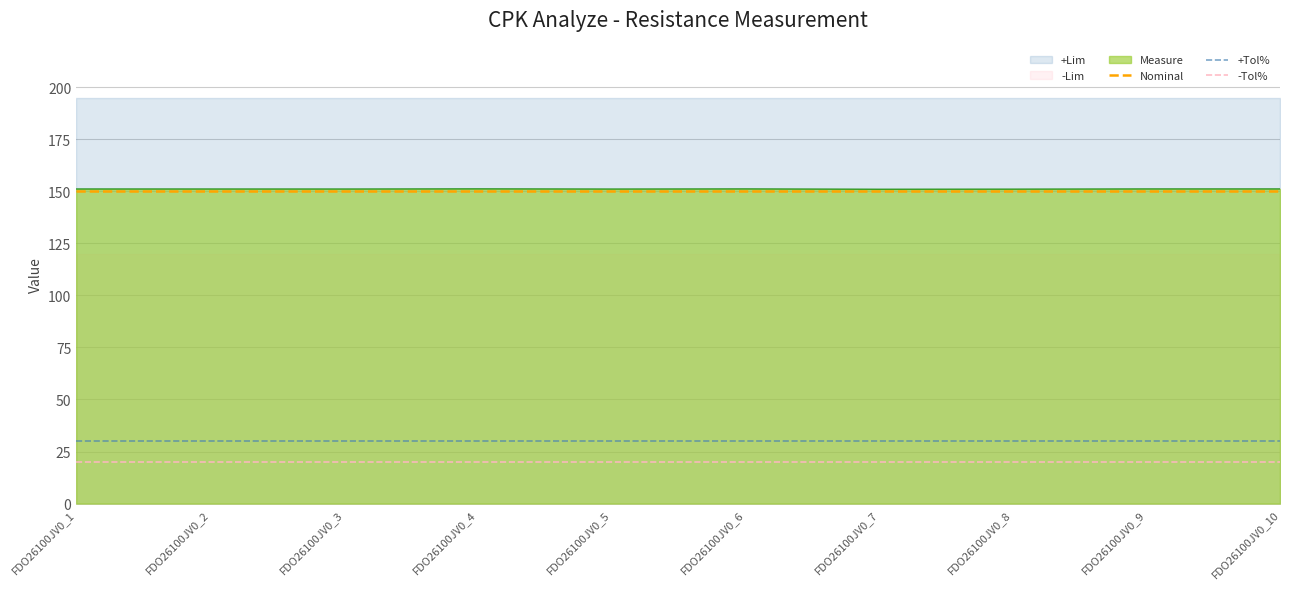

Is it true that Measure equals 219.9 at FDO26100JV0_6?

False